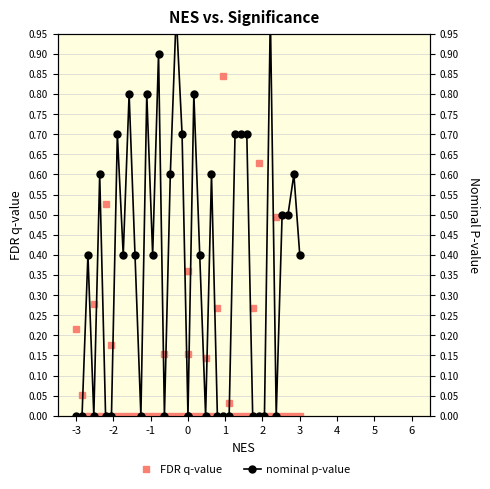

Which category has the lowest value across all series?

-1